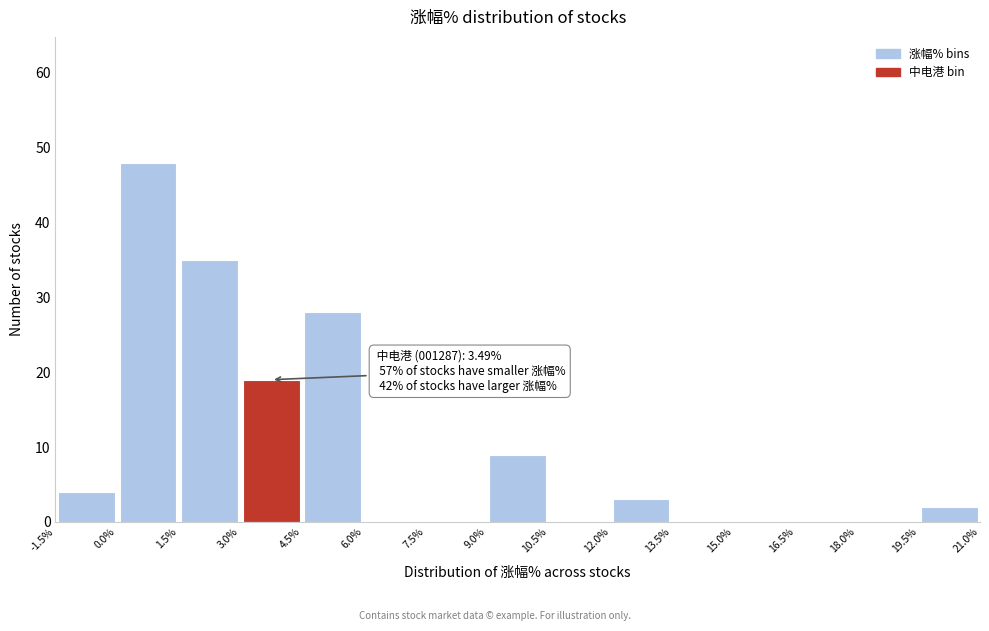

Which range on the x-axis has the tallest bar?

0.0% to 1.5%